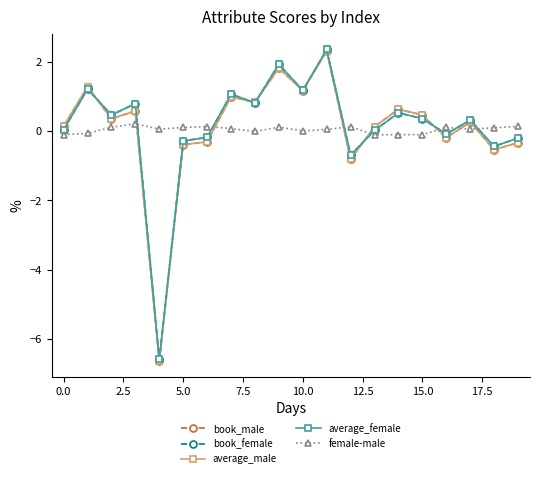

What is the value of the book_male point at the 19th from the left?

-0.5